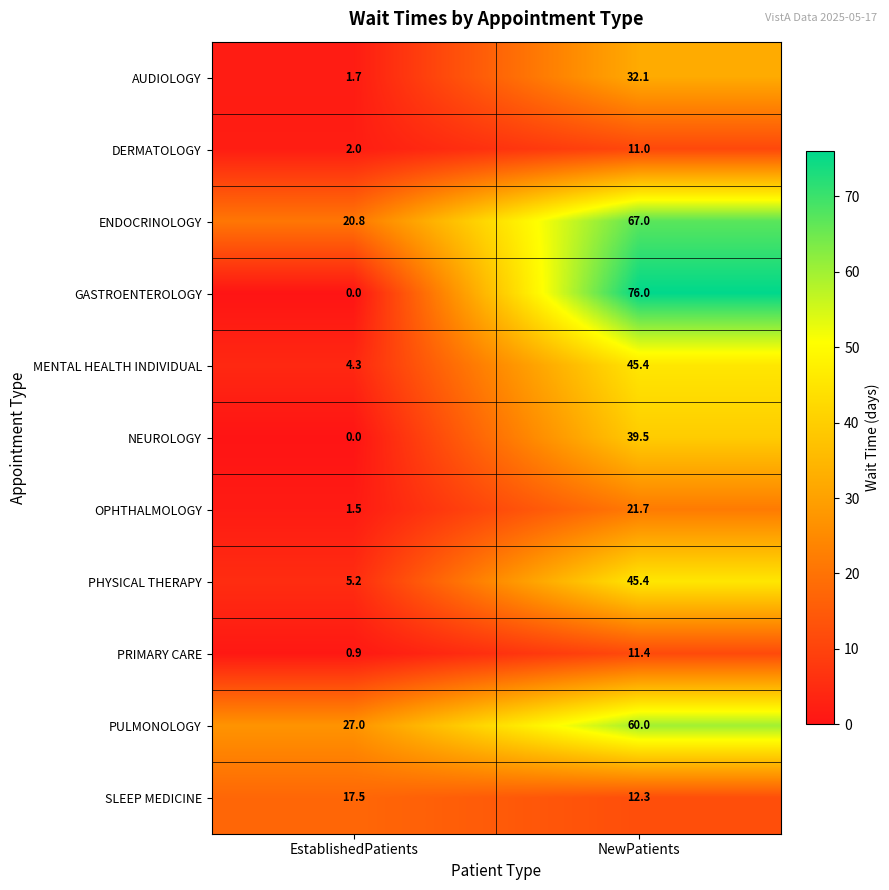

Reading left to right, extract all data points from this chart.

AUDIOLOGY: 1.7	32.1
DERMATOLOGY: 2.0	11.0
ENDOCRINOLOGY: 20.8	67.0
GASTROENTEROLOGY: 0.0	76.0
MENTAL HEALTH INDIVIDUAL: 4.3	45.4
NEUROLOGY: 0.0	39.5
OPHTHALMOLOGY: 1.5	21.7
PHYSICAL THERAPY: 5.2	45.4
PRIMARY CARE: 0.9	11.4
PULMONOLOGY: 27.0	60.0
SLEEP MEDICINE: 17.5	12.3